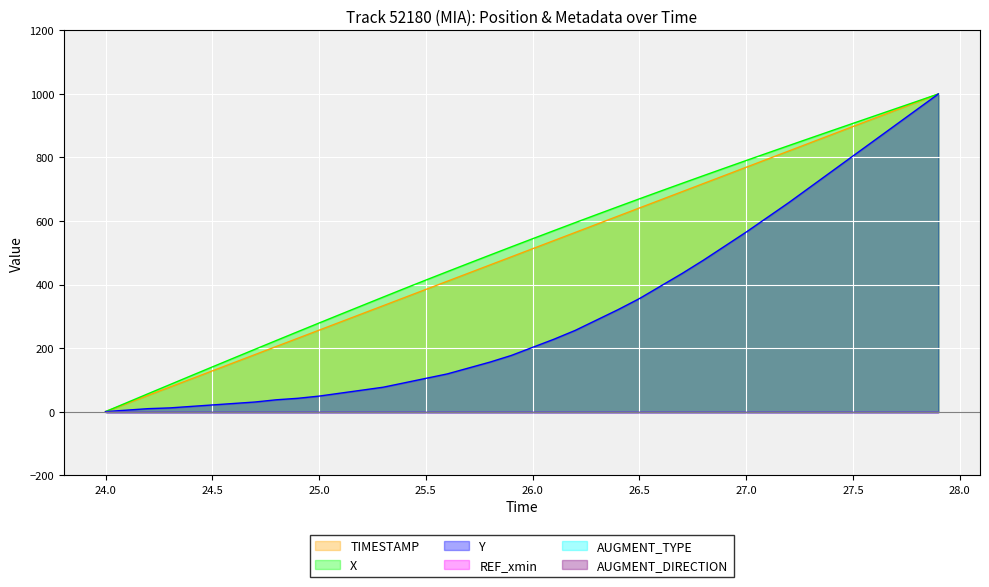

What is the difference between the maximum and minimum values in the X series?

1000.0